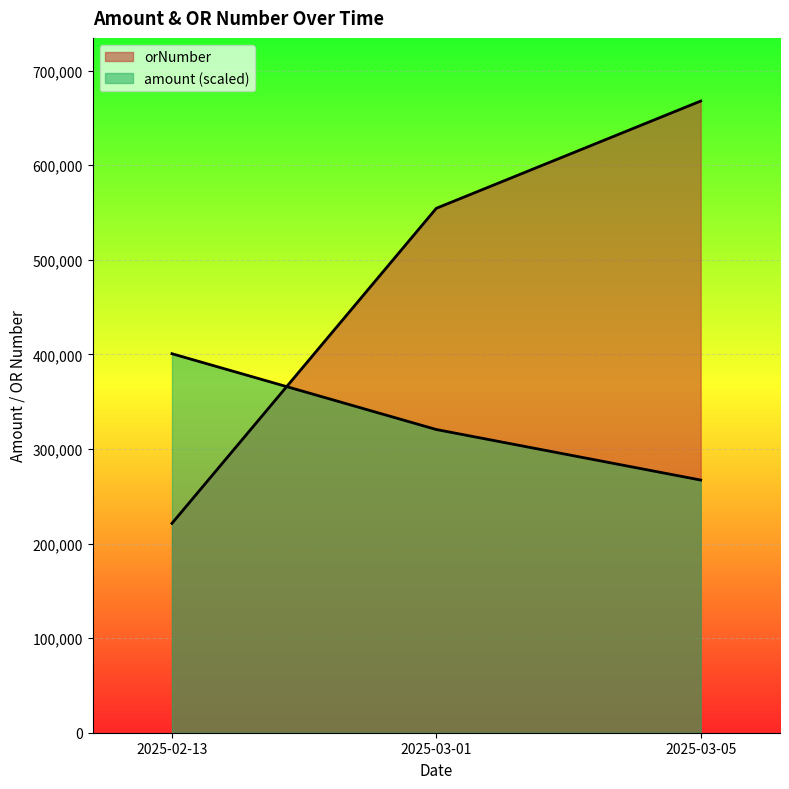

Which series has the largest range (max minus min)?

orNumber